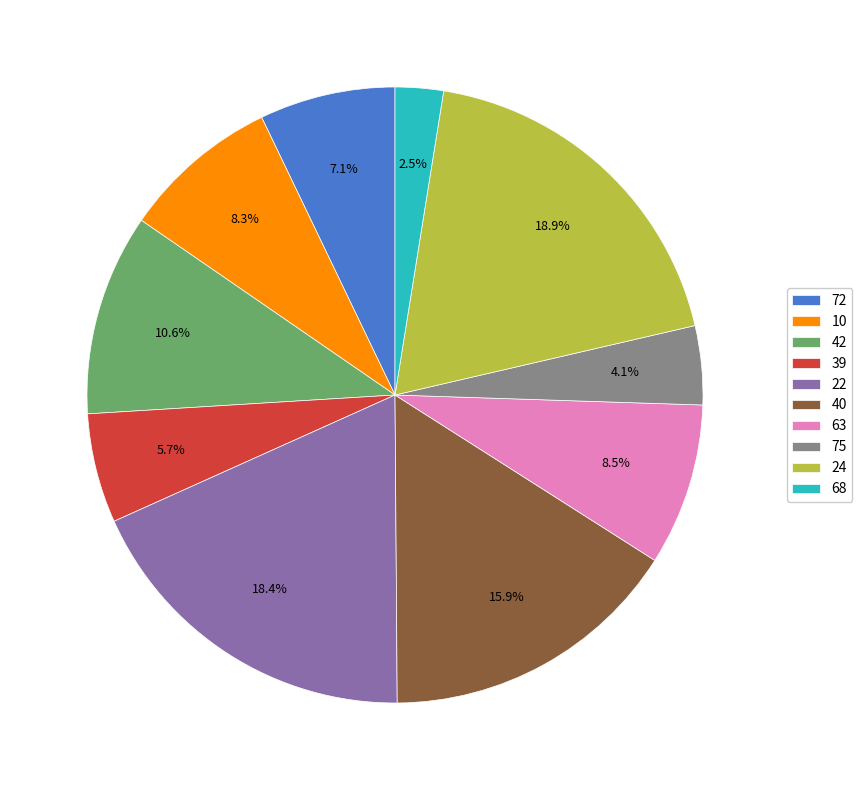

The 40 slice represents 5% of the pie. True or false?

False